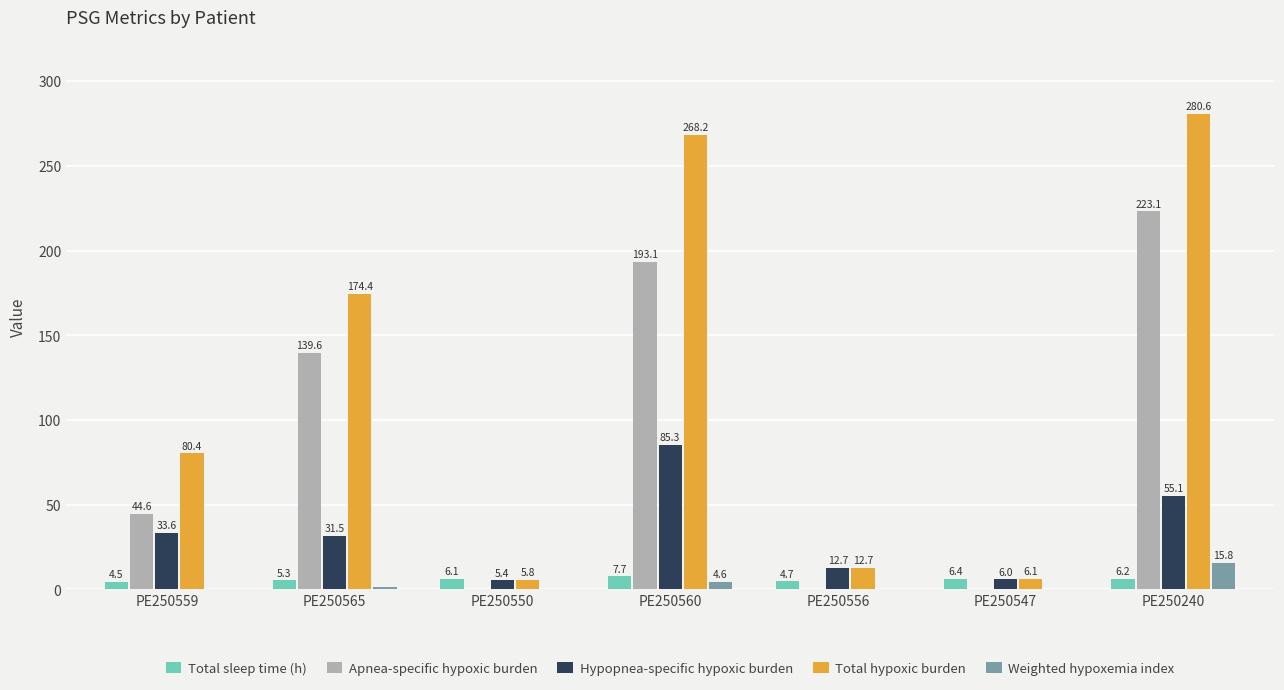

What is the sum of the Total sleep time (h) values at PE250560 and PE250559?

12.2